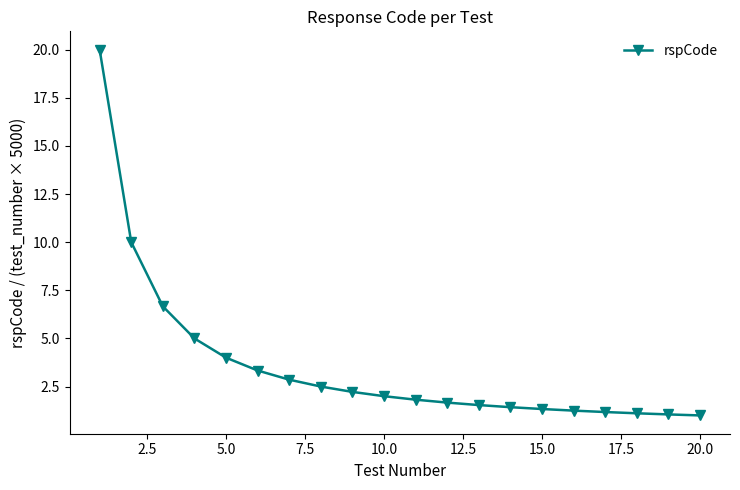

What is the difference between the second highest and minimum values?

9.0